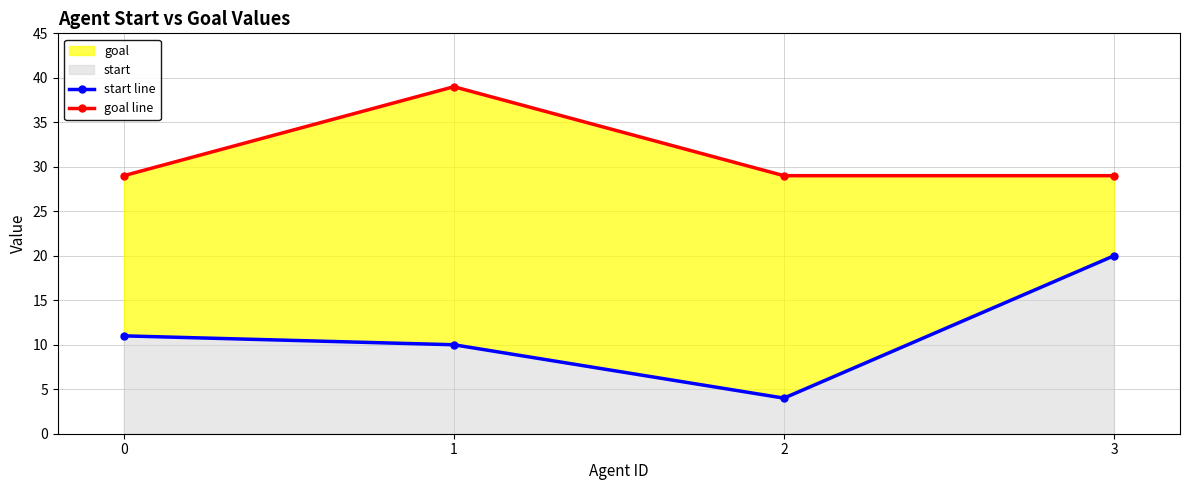

At 3, list the series in order from smallest to largest.

start line, goal line